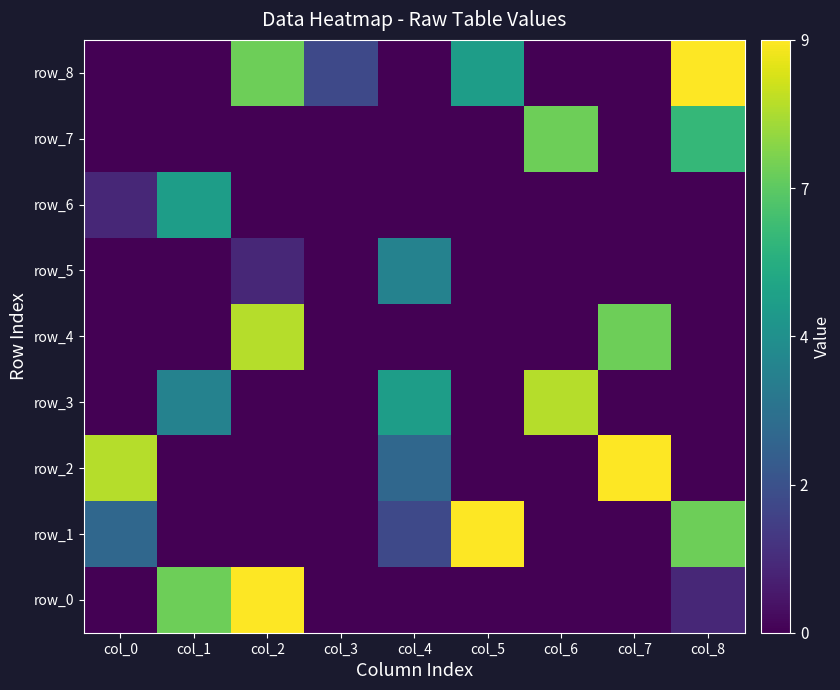

Between col_0 and col_5, which series saw the biggest shift?

row_2